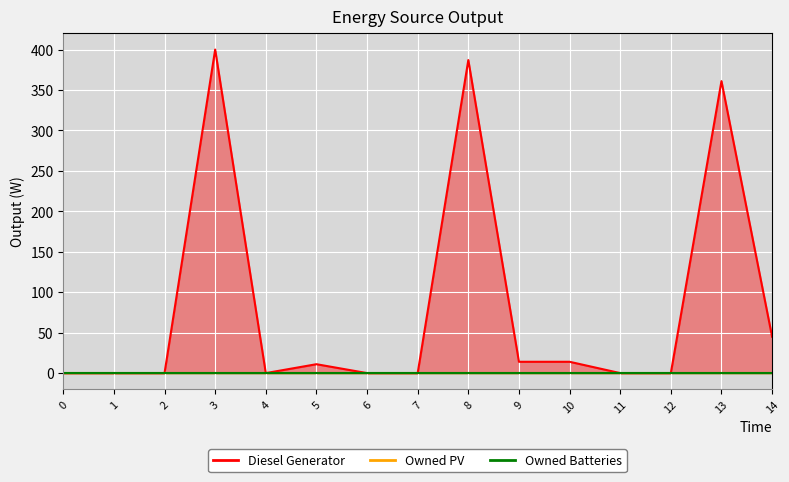

Which has a higher value, 5 or 9?

9